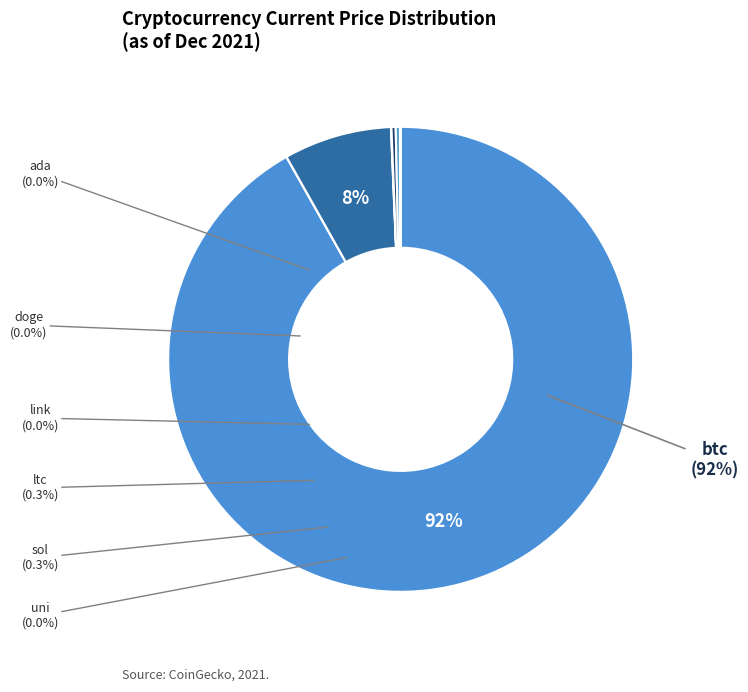

Does ltc represent more than half of the total?

No